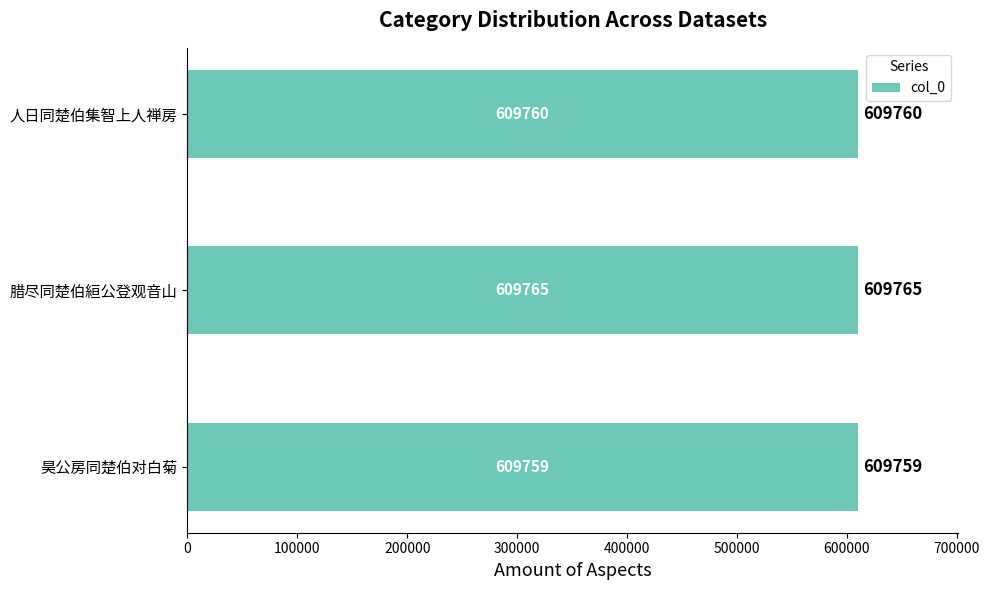

What is the sum of the values at 昊公房同楚伯对白菊 and 人日同楚伯集智上人禅房?

1219519